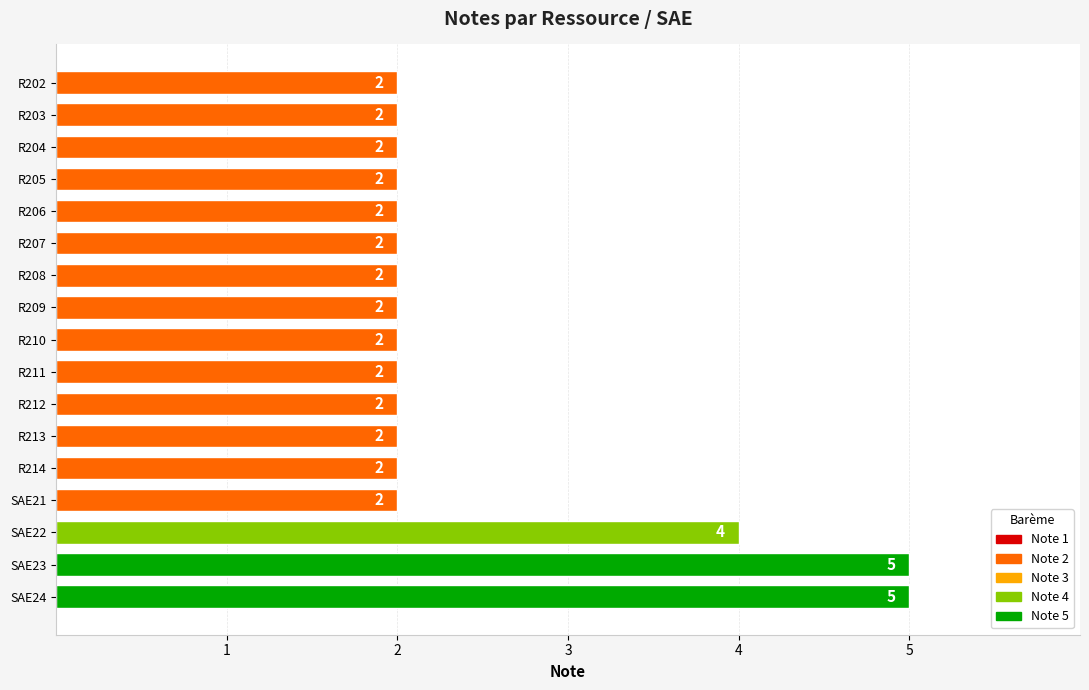

What is the value of the 7th bar from the top?

2